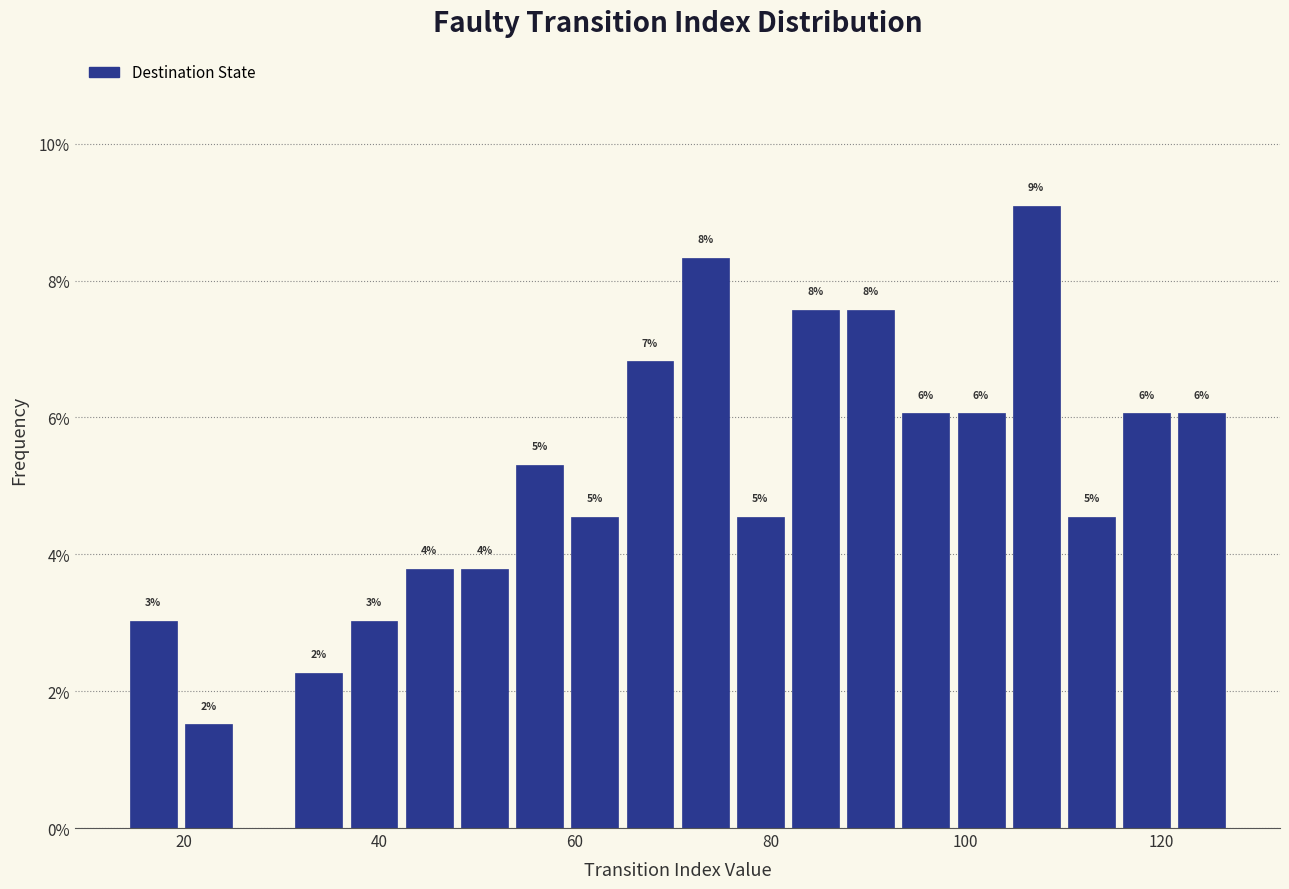

Read against the x-axis, roughly where is the centre of the tallest bar?

108